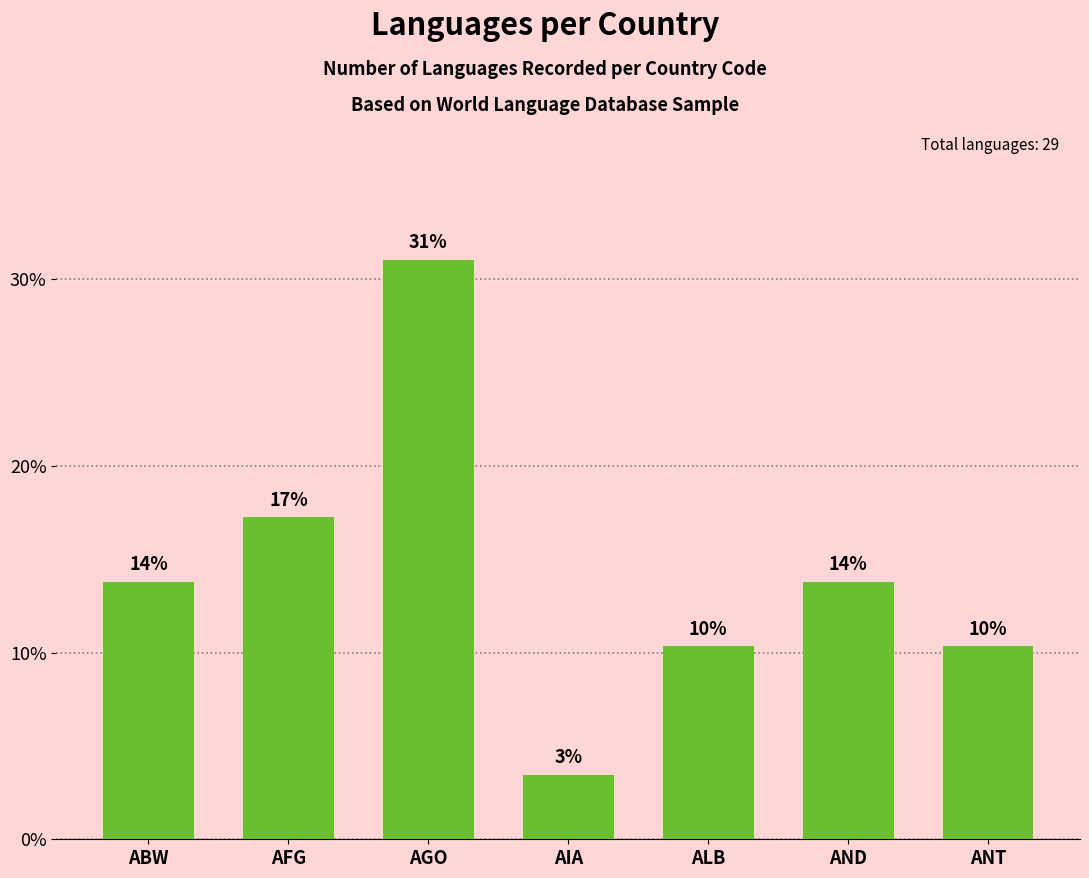

How many bars are there in total?

7